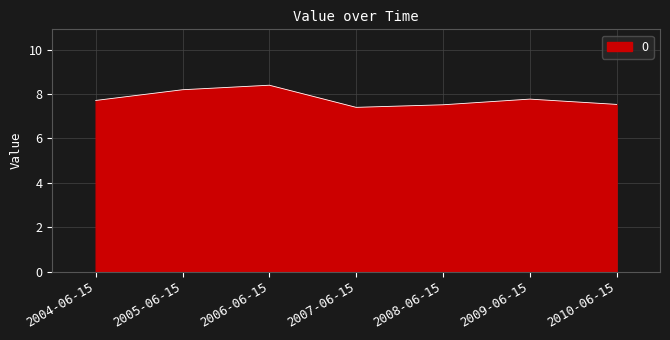

Which category has the highest value across all series?

2006-06-15